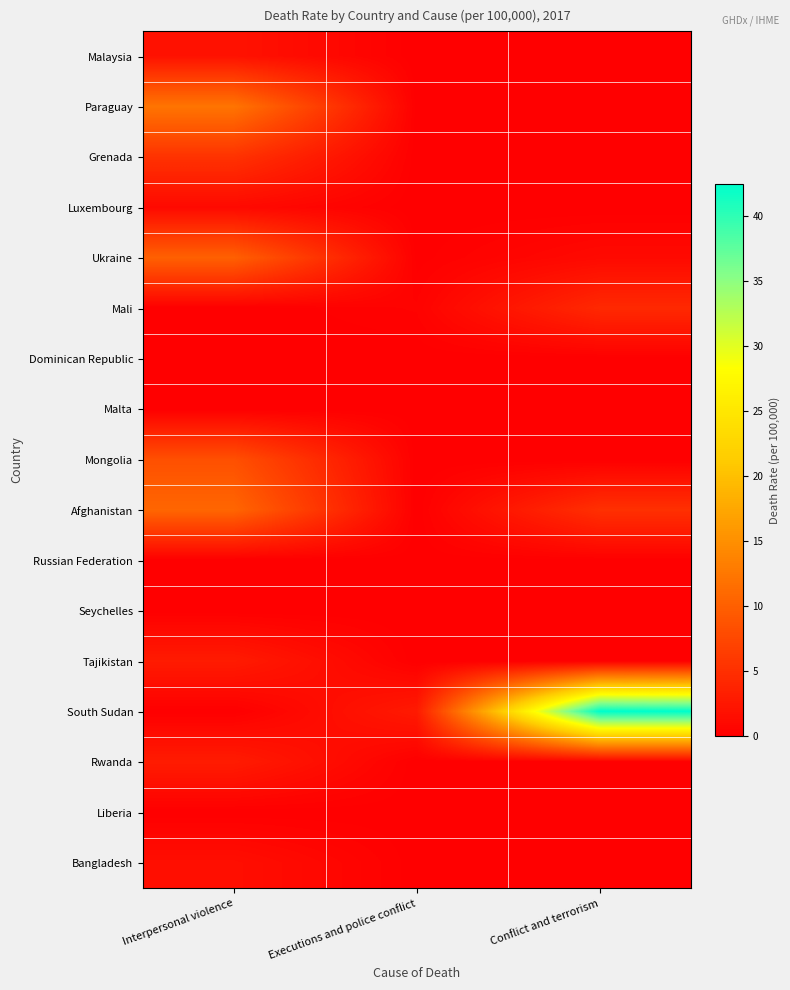

Reading right to left, extract all data points from this chart.

Malaysia: Conflict and terrorism=0.0	Executions and police conflict=0.0	Interpersonal violence=2.0
Paraguay: Conflict and terrorism=0.0	Executions and police conflict=0.0	Interpersonal violence=12.2
Grenada: Conflict and terrorism=0.0	Executions and police conflict=0.0	Interpersonal violence=5.3
Luxembourg: Conflict and terrorism=0.0	Executions and police conflict=0.0	Interpersonal violence=1.1
Ukraine: Conflict and terrorism=1.1	Executions and police conflict=0.1	Interpersonal violence=10.1
Mali: Conflict and terrorism=4.3	Executions and police conflict=0.4	Interpersonal violence=0.0
Dominican Republic: Conflict and terrorism=0.0	Executions and police conflict=0.0	Interpersonal violence=0.0
Malta: Conflict and terrorism=0.0	Executions and police conflict=0.0	Interpersonal violence=0.0
Mongolia: Conflict and terrorism=0.0	Executions and police conflict=0.0	Interpersonal violence=8.4
Afghanistan: Conflict and terrorism=5.1	Executions and police conflict=0.0	Interpersonal violence=10.7
Russian Federation: Conflict and terrorism=0.1	Executions and police conflict=0.1	Interpersonal violence=0.0
Seychelles: Conflict and terrorism=0.0	Executions and police conflict=0.0	Interpersonal violence=0.0
Tajikistan: Conflict and terrorism=0.0	Executions and police conflict=0.0	Interpersonal violence=2.9
South Sudan: Conflict and terrorism=42.5	Executions and police conflict=2.8	Interpersonal violence=0.0
Rwanda: Conflict and terrorism=0.0	Executions and police conflict=0.0	Interpersonal violence=2.9
Liberia: Conflict and terrorism=0.1	Executions and police conflict=0.1	Interpersonal violence=0.0
Bangladesh: Conflict and terrorism=0.1	Executions and police conflict=0.0	Interpersonal violence=1.6